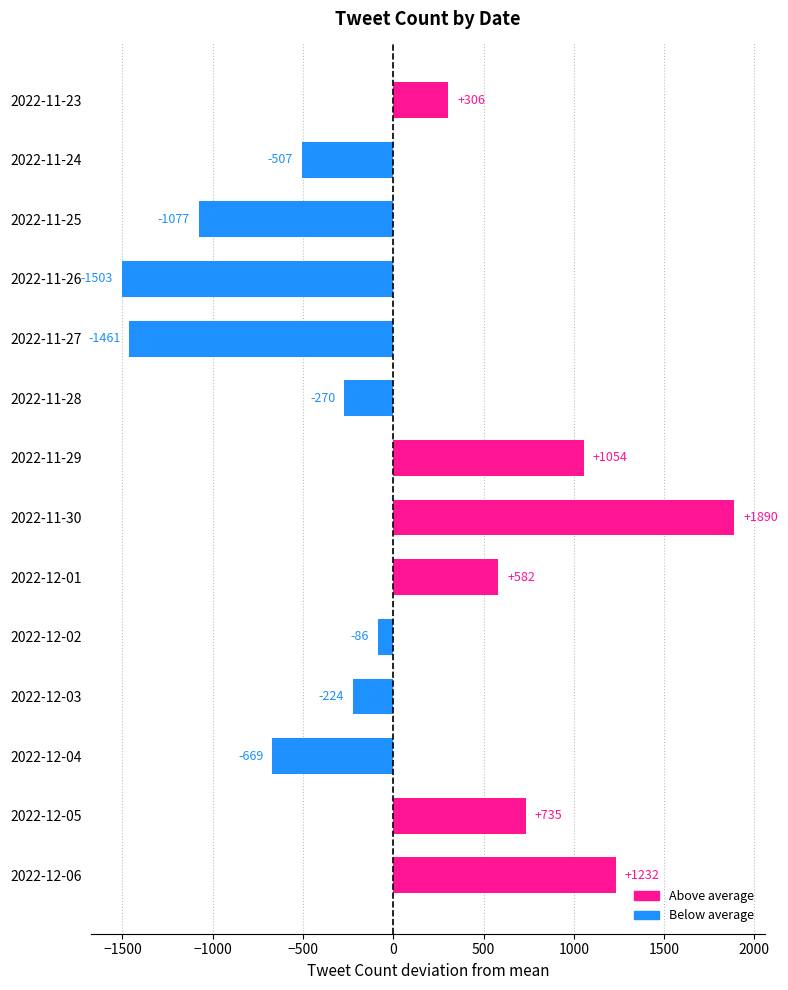

List the labels in order of value, smallest first.

2022-11-26, 2022-11-27, 2022-11-25, 2022-12-04, 2022-11-24, 2022-11-28, 2022-12-03, 2022-12-02, 2022-11-23, 2022-12-01, 2022-12-05, 2022-11-29, 2022-12-06, 2022-11-30